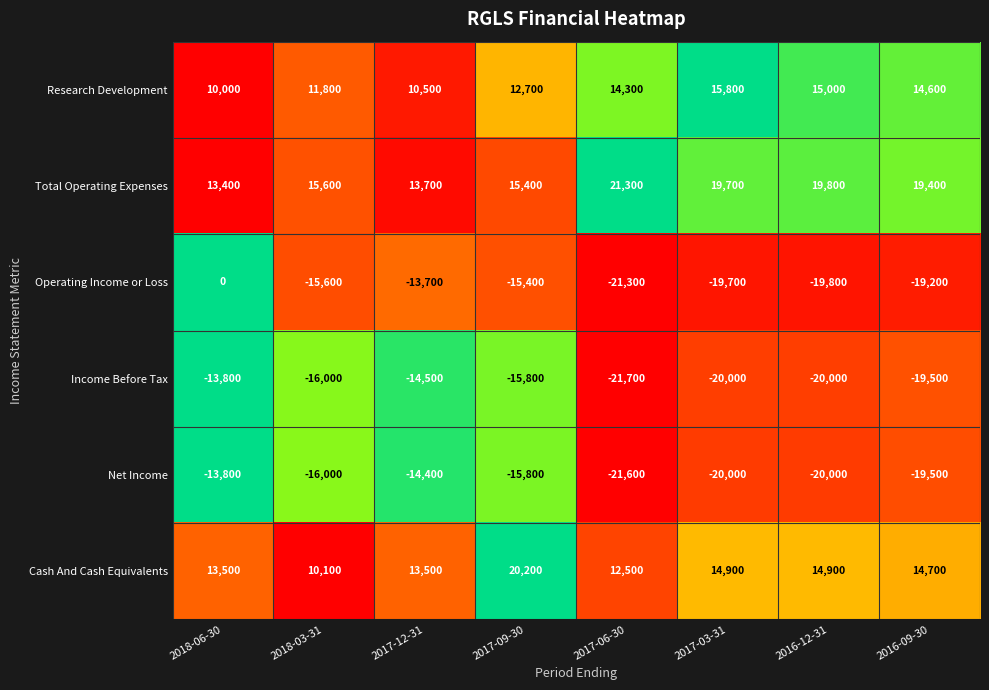

The value of Net Income at 2018-03-31 is -16000. True or false?

True